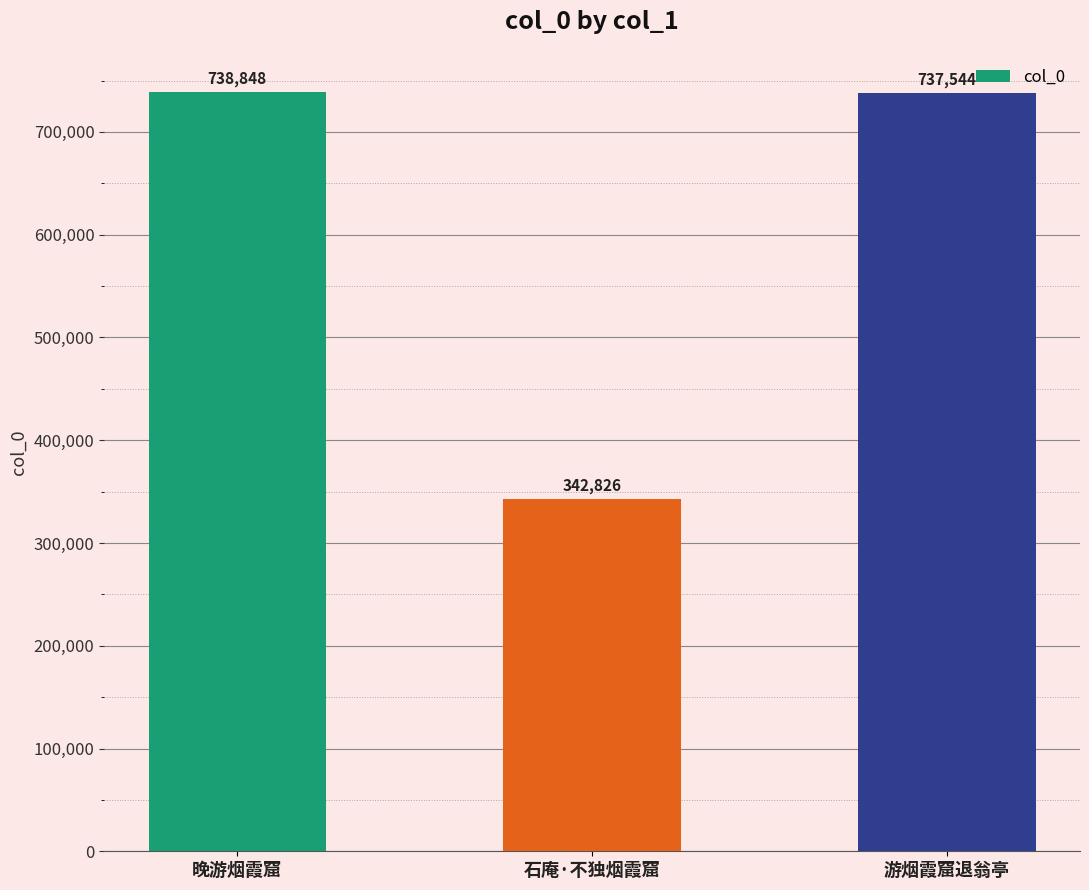

At which label is the value closest to 540837?

游烟霞窟退翁亭